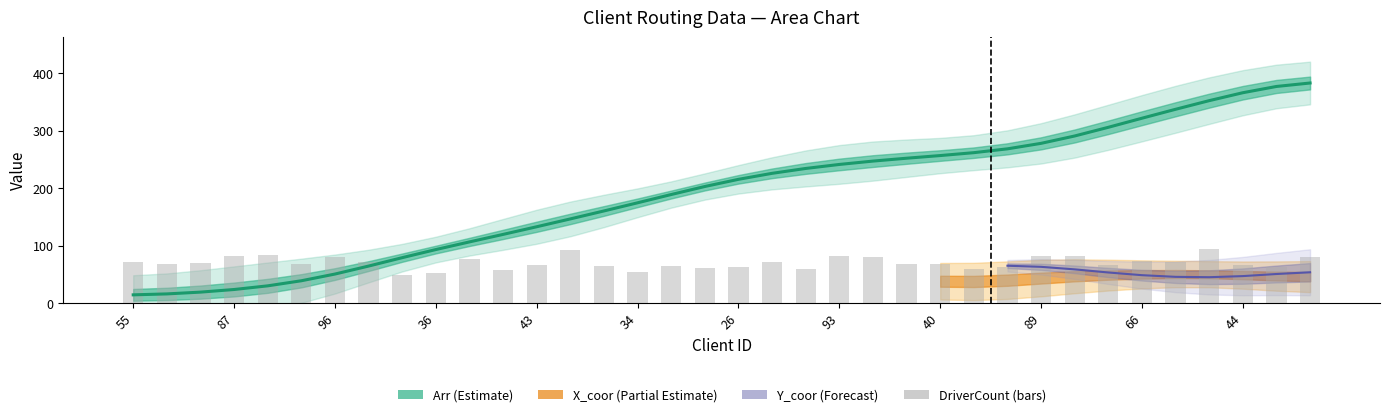

What value does the data have at 13?

93.5